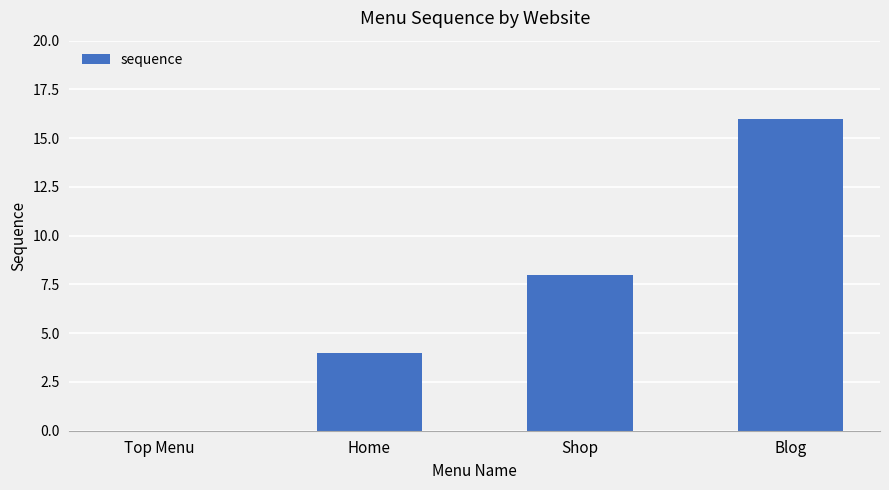

What is the sum of the values at Blog and Shop?

24